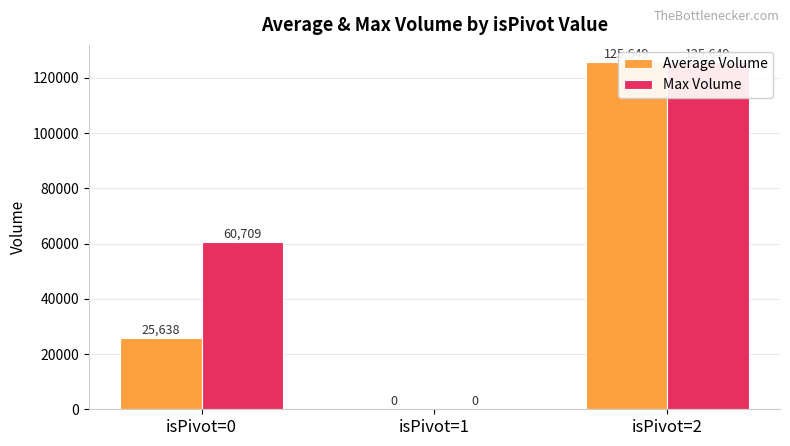

Which series has the largest range (max minus min)?

Average Volume